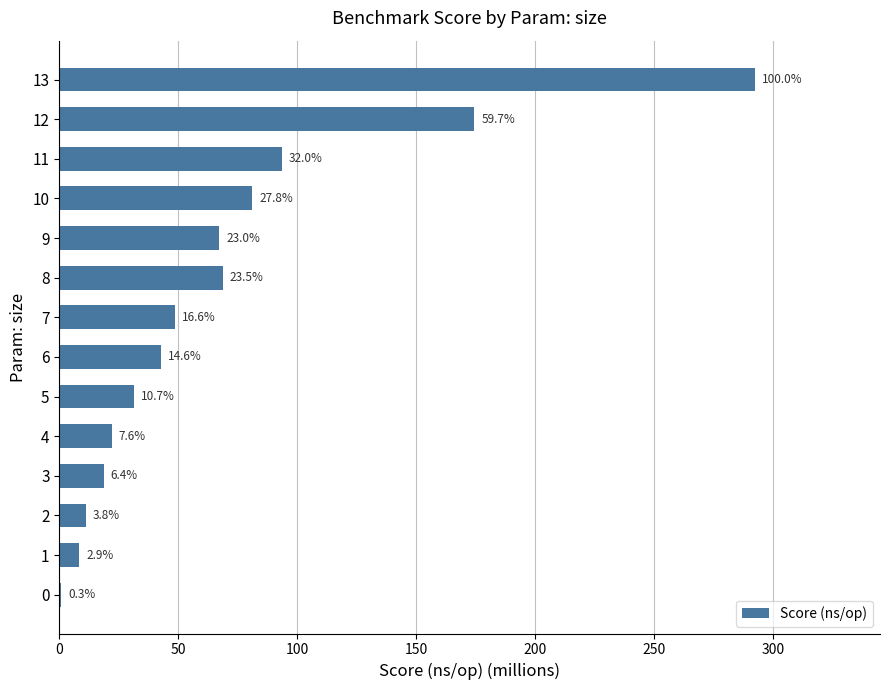

What is the maximum value shown in the chart?

292.3